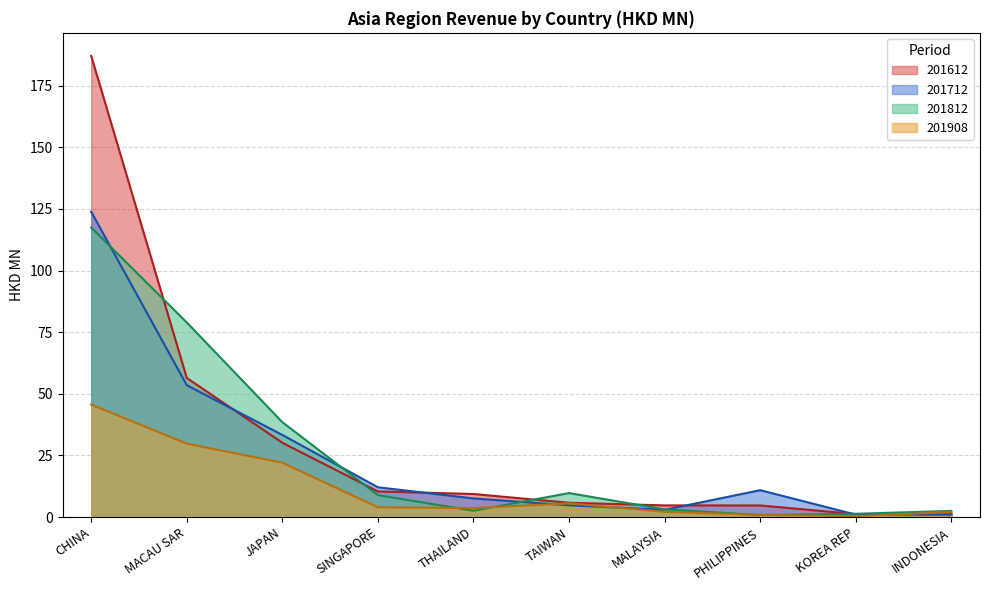

At which category is the sum across all series the highest?

CHINA